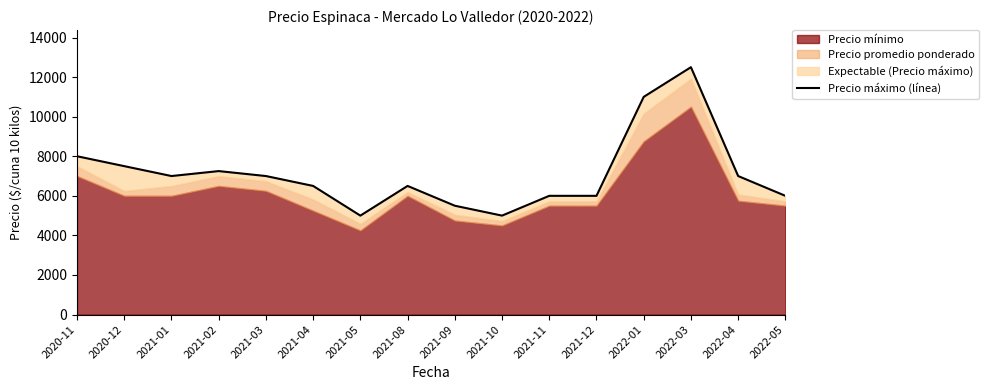

What is the sum of all values?

113750